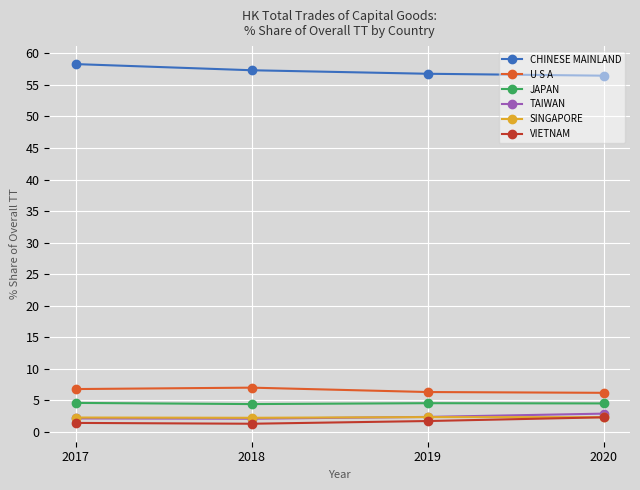

What is the spread (max minus min) of values at 2017?

56.9